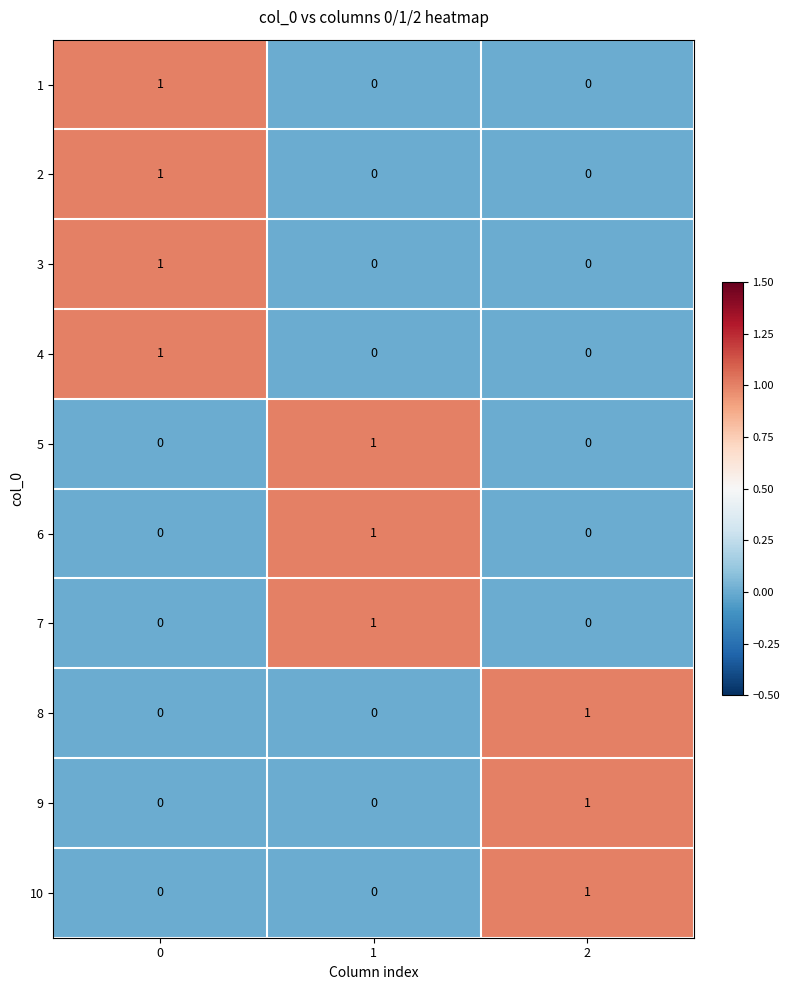

What is the difference between the highest and lowest values at 1?

1